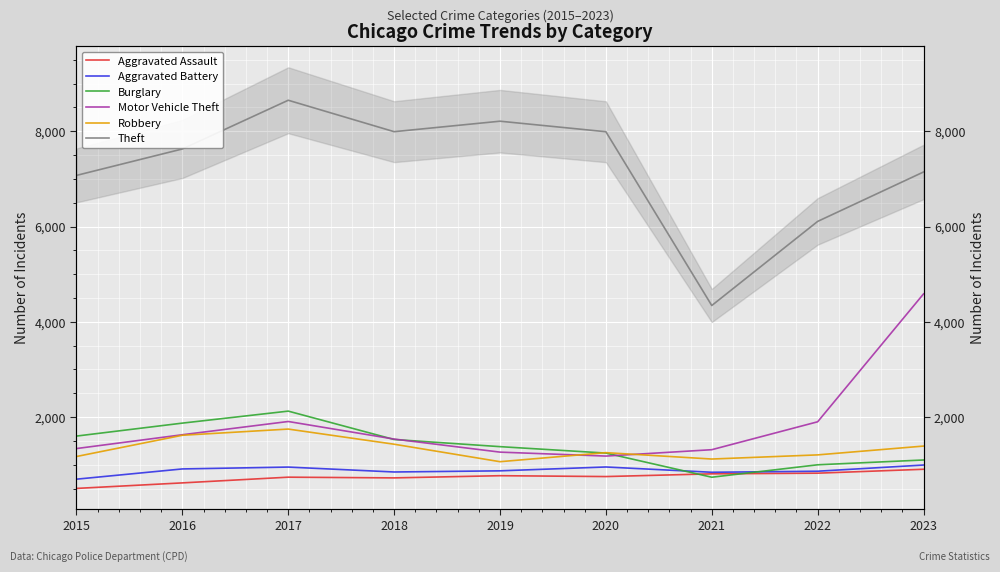

Which series has the largest total across all categories?

Theft